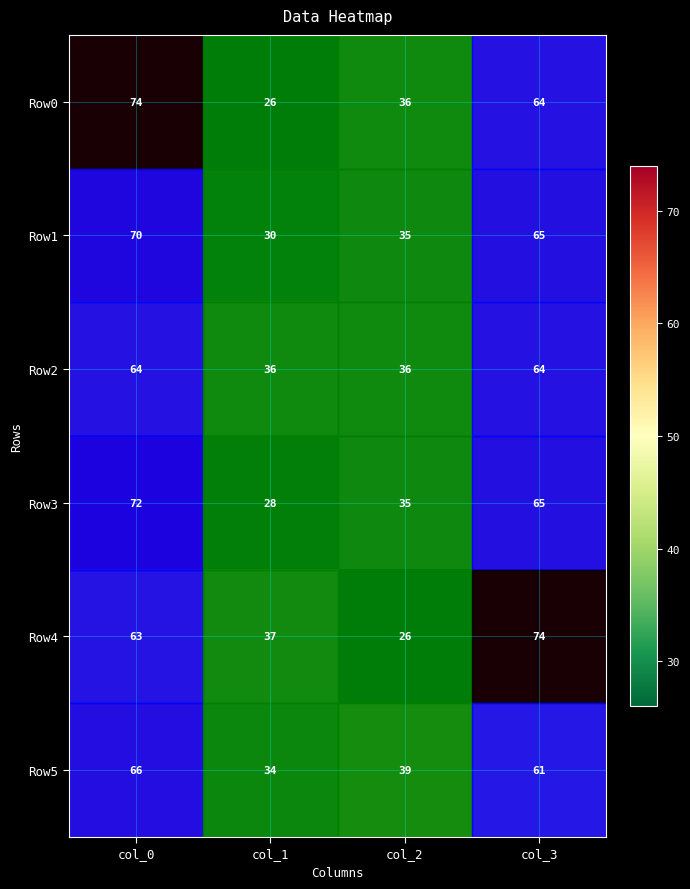

What is the difference between the highest and lowest values at col_0?

11